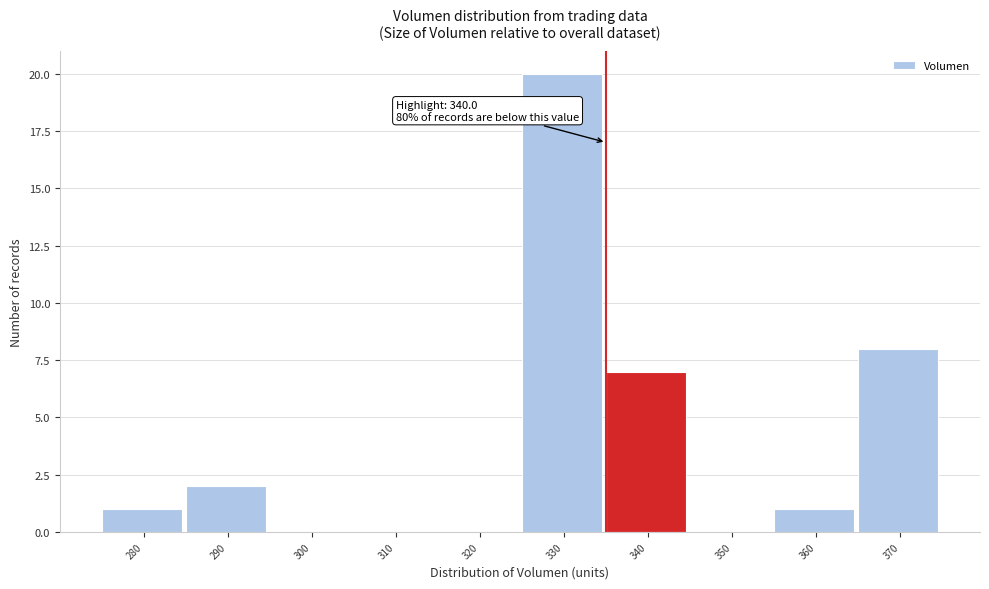

Reading right to left, extract all data points from this chart.

370=8	360=1	350=0	340=7	330=20	320=0	310=0	300=0	290=2	280=1